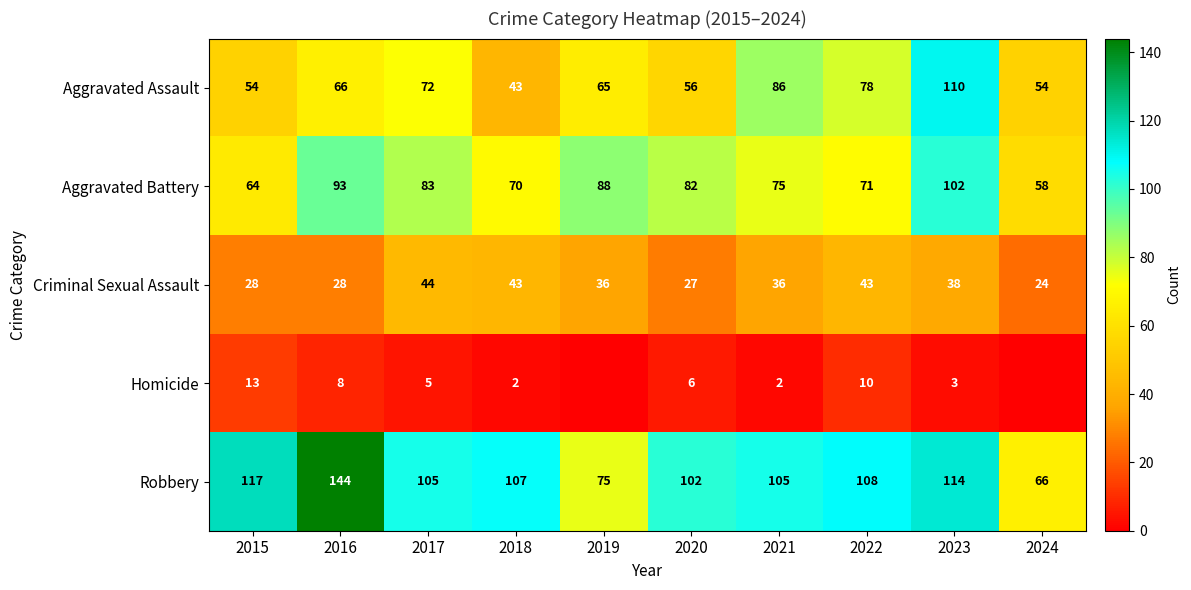

What is the total value across all series at 2020?

273